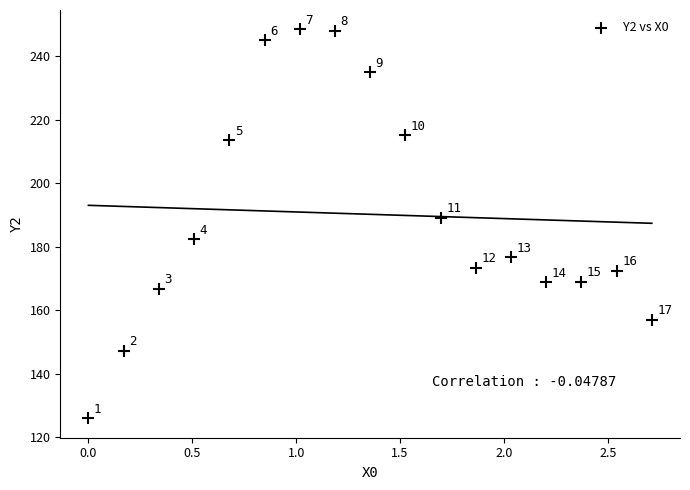

What is the range of X values (max minus min)?

2.7